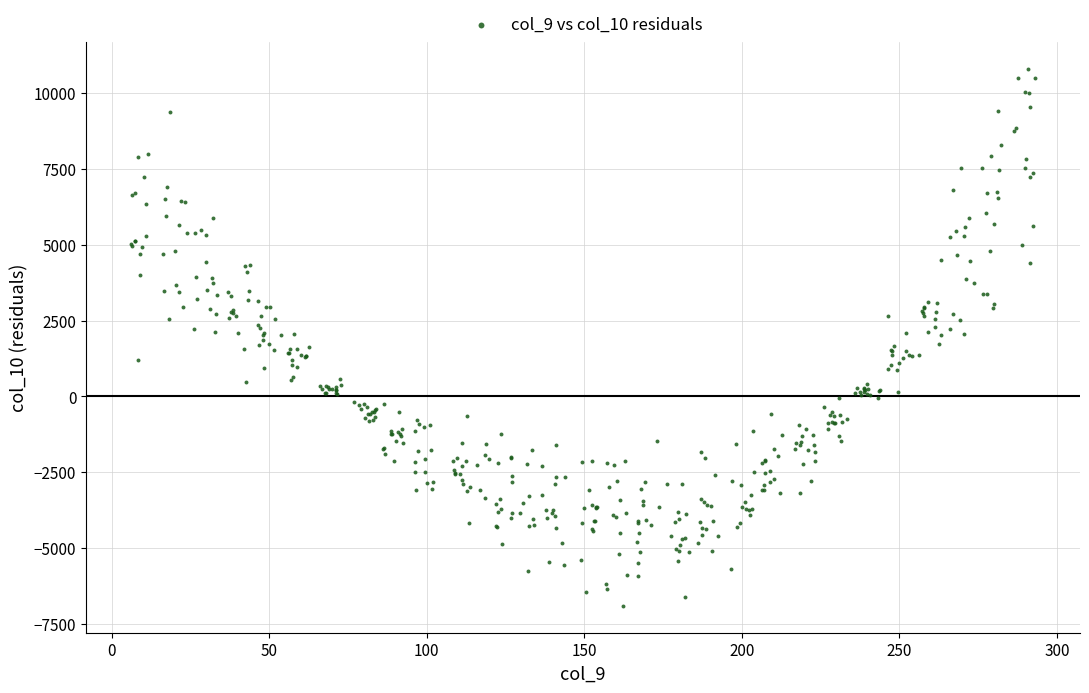

What is the range of Y values (max minus min)?

17678.4